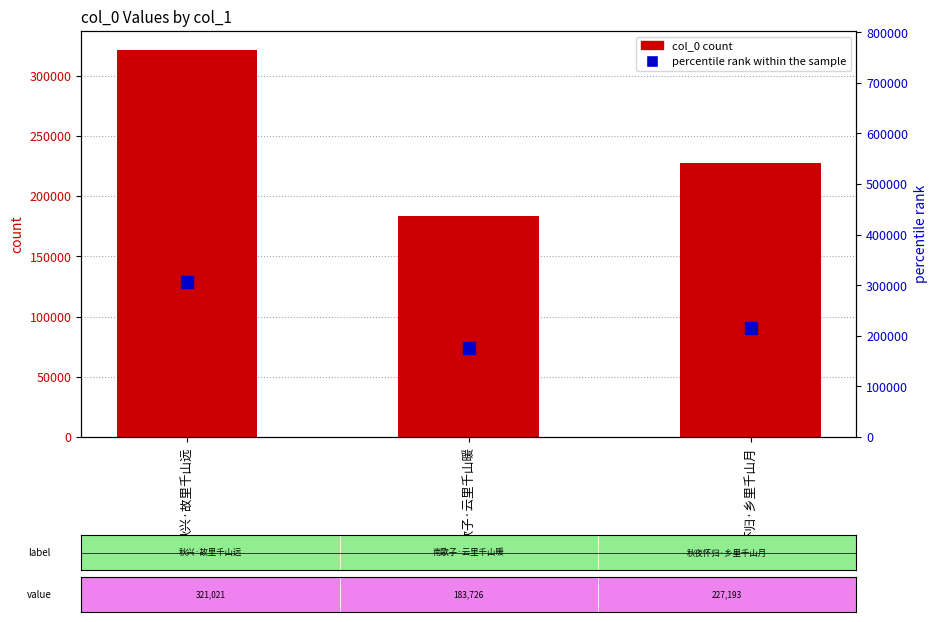

What is the value of the 2nd bar from the left?

183726